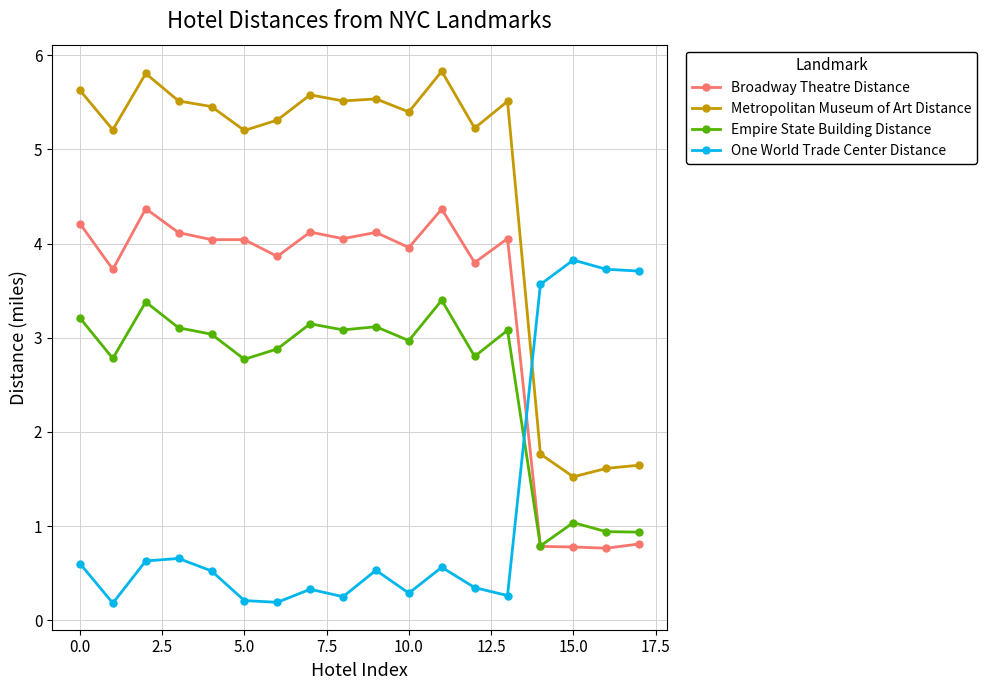

True or false: Metropolitan Museum of Art Distance and Broadway Theatre Distance intersect in this chart.

False